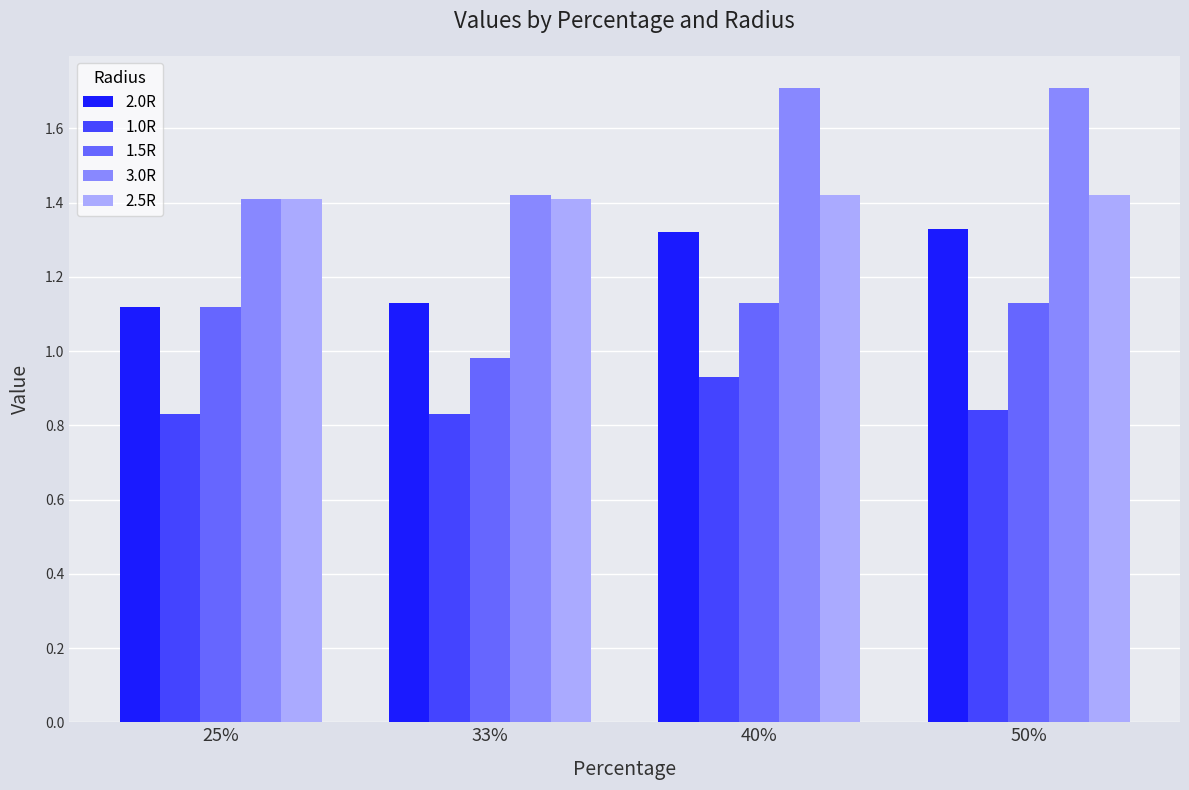

How many bars are there in each group?

5